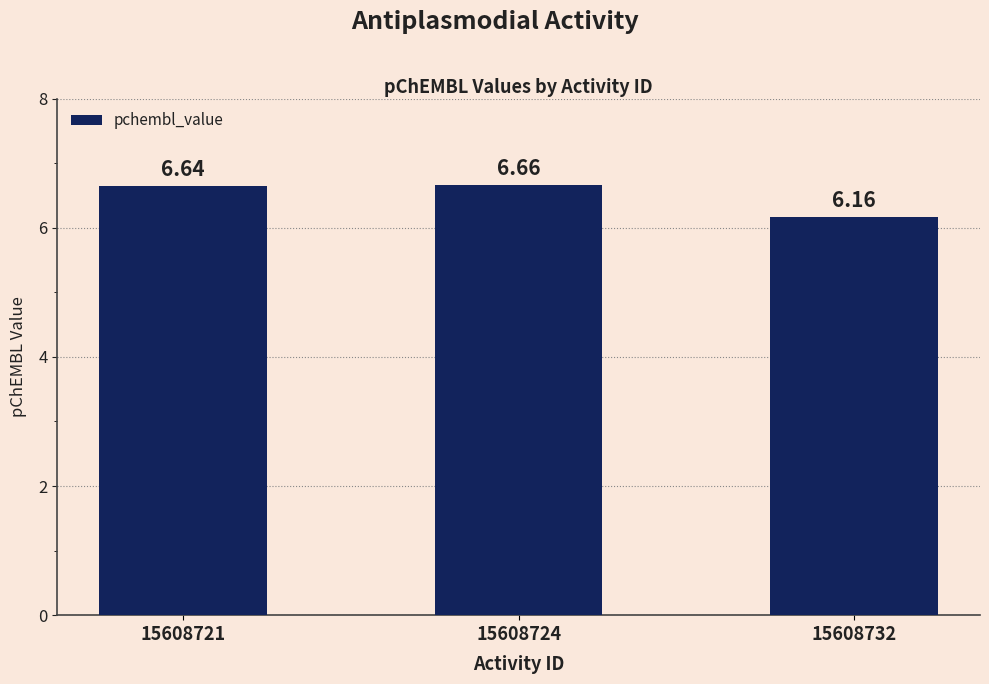

Approximately how many times larger is the value at 15608721 compared to 15608732?

1.1